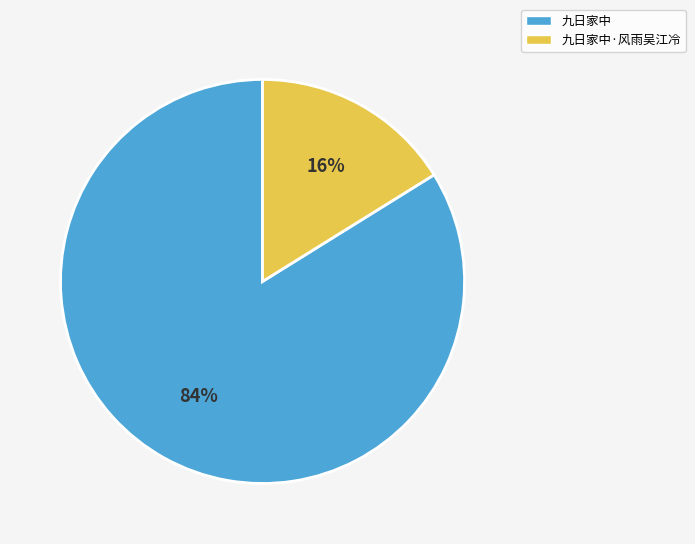

Which slice is the largest?

九日家中